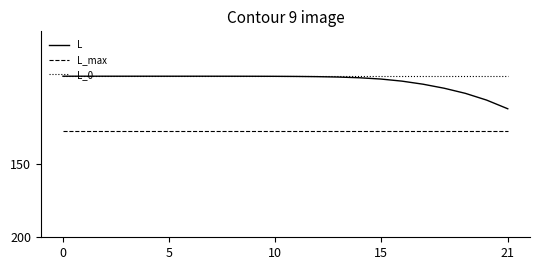

Which series has the largest total across all categories?

L_max